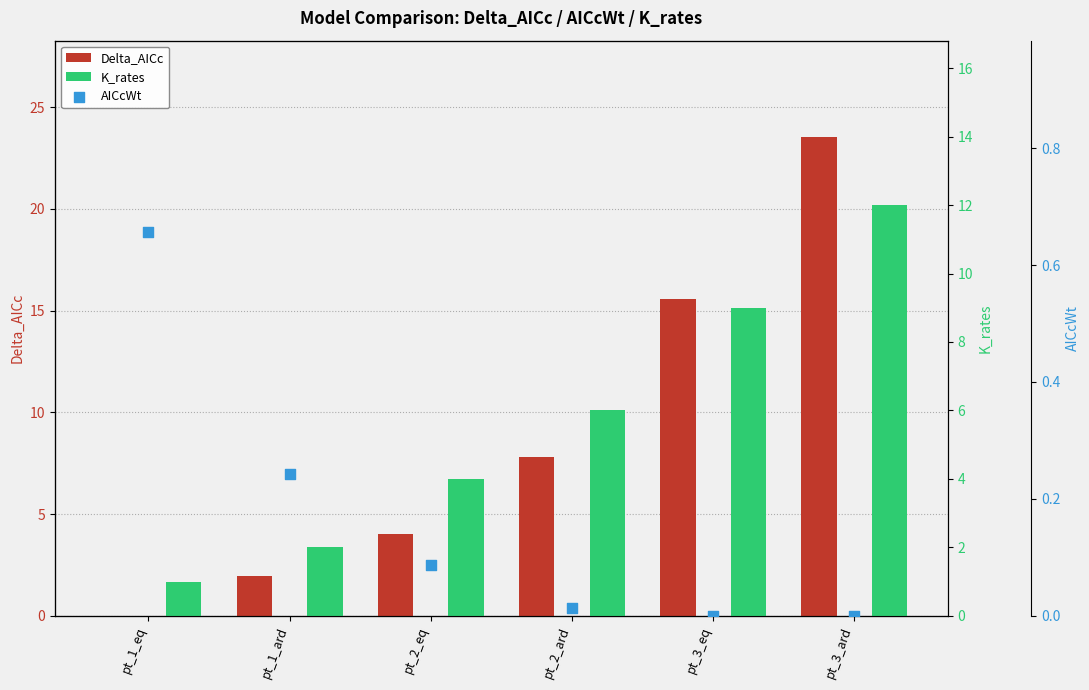

At which category is the sum across all series the highest?

pt_3_ard